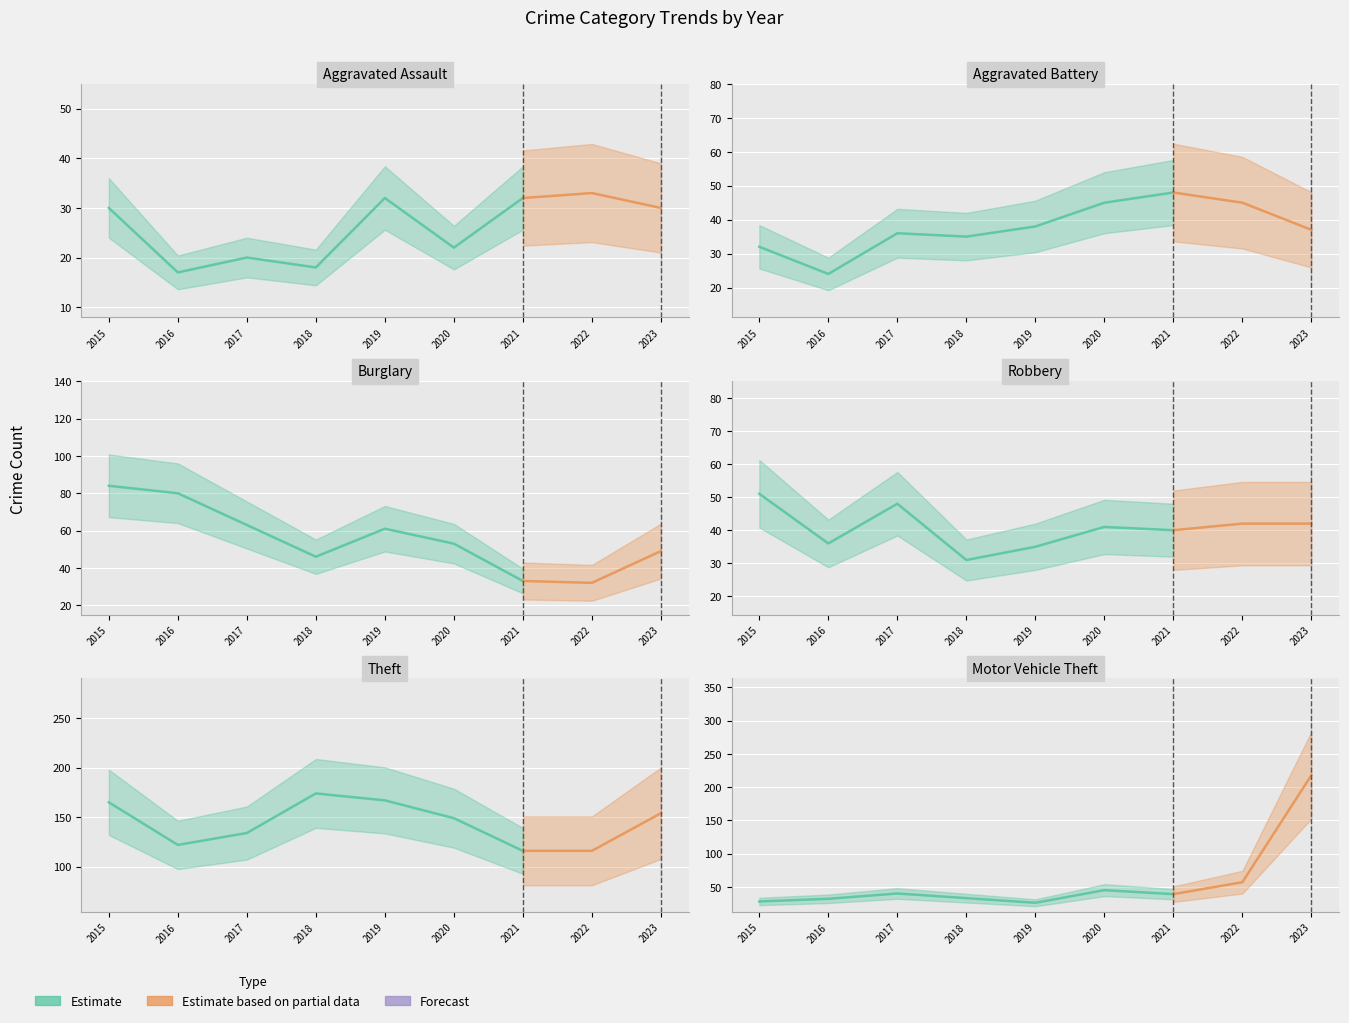

Reading left to right, transcribe all the data shown in this chart.

Aggravated Assault: 30	17	20	18	32	22	32	33	30
Aggravated Battery: 32	24	36	35	38	45	48	45	37
Burglary: 84	80	63	46	61	53	33	32	49
Robbery: 51	36	48	31	35	41	40	42	42
Theft: 165	122	134	174	167	149	116	116	154
Motor Vehicle Theft: 28	32	40	33	26	45	39	57	218